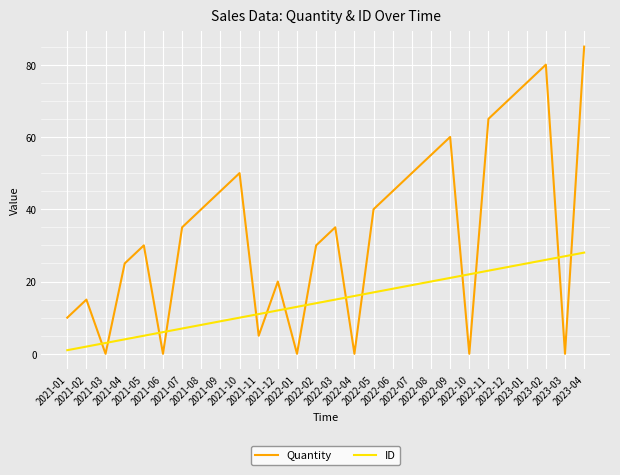

At how many categories does at least one series exceed 19?

21